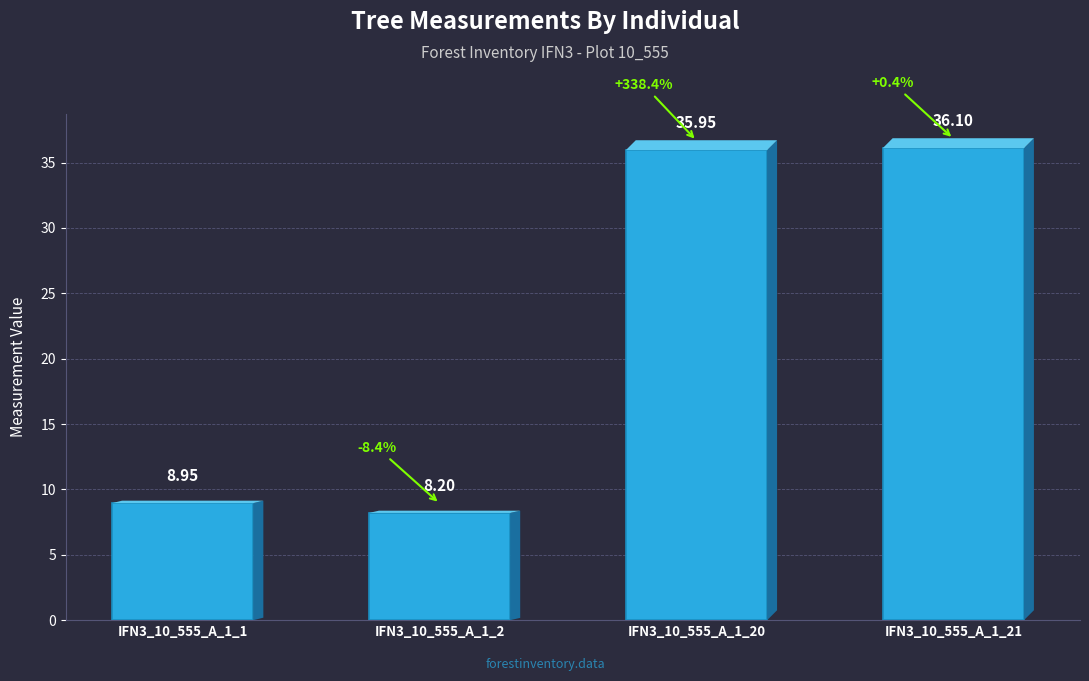

Which label corresponds to the smallest value in the chart?

IFN3_10_555_A_1_2